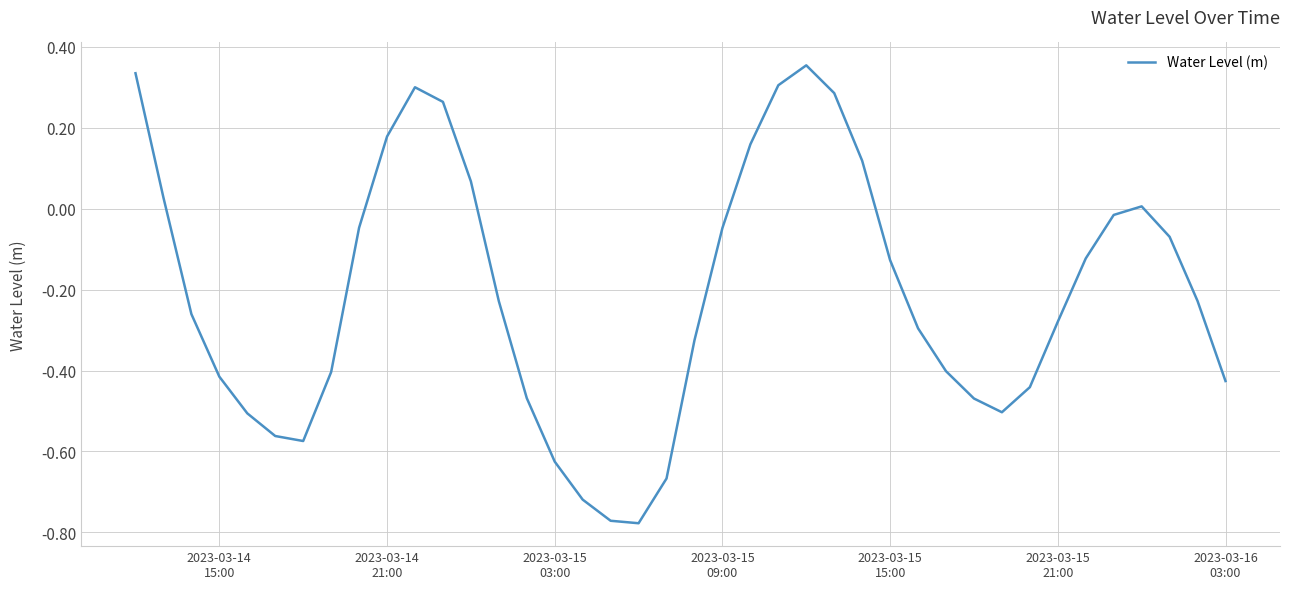

Is this an area chart (filled region under the line)?

No